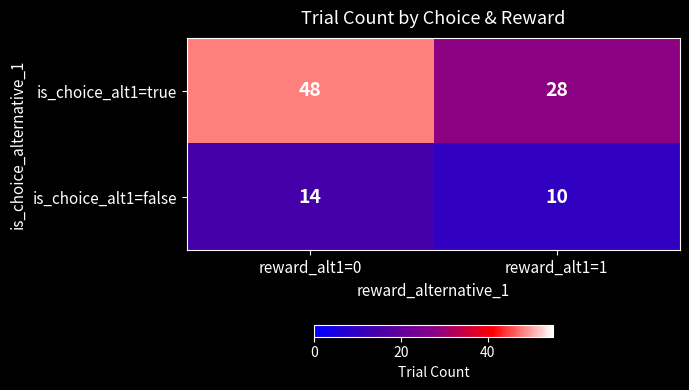

What is the difference between the maximum and minimum values in the is_choice_alt1=false series?

4